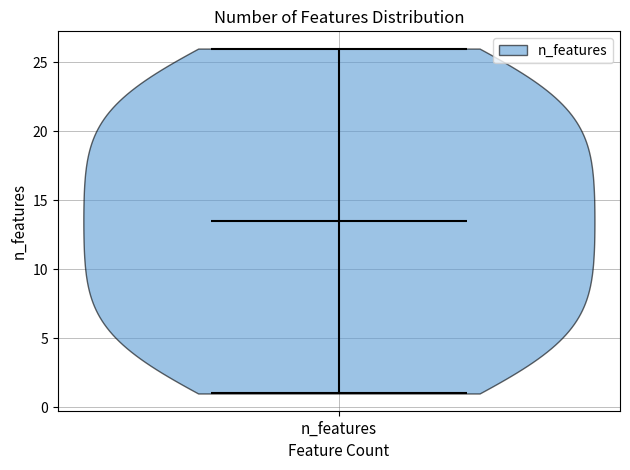

Where does the median line of the violin for n_features sit on the y-axis? The values are not printed on the chart, so give them approximately, as read against the axis.

13.5